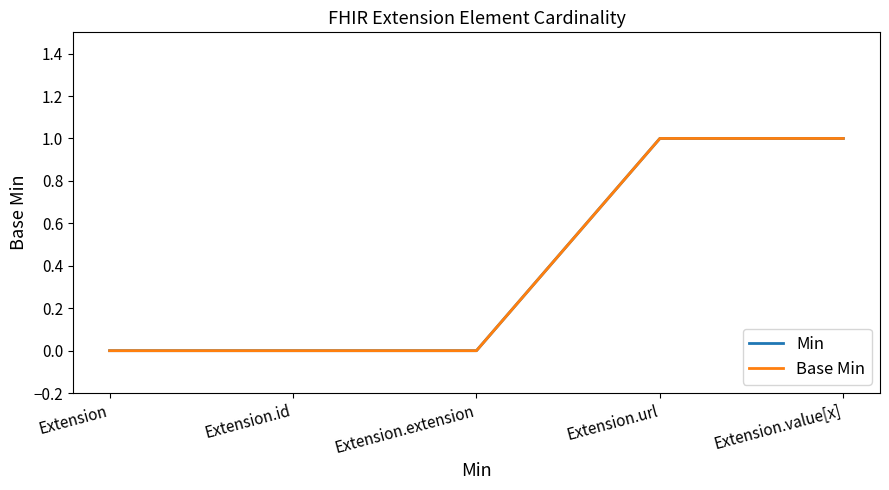

Reading left to right, extract all data points from this chart.

Min: 0	0	0	1	1
Base Min: 0	0	0	1	1